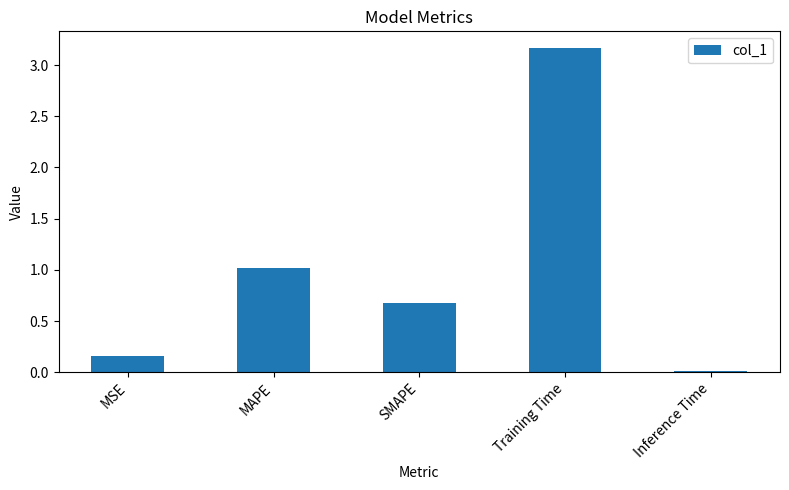

What position from the right is MAPE?

4